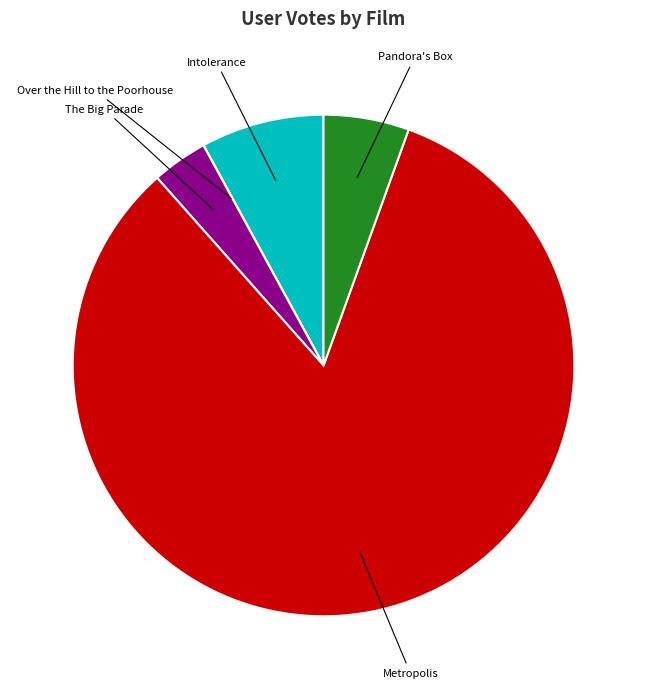

Is there any slice that represents more than half of the pie?

Yes